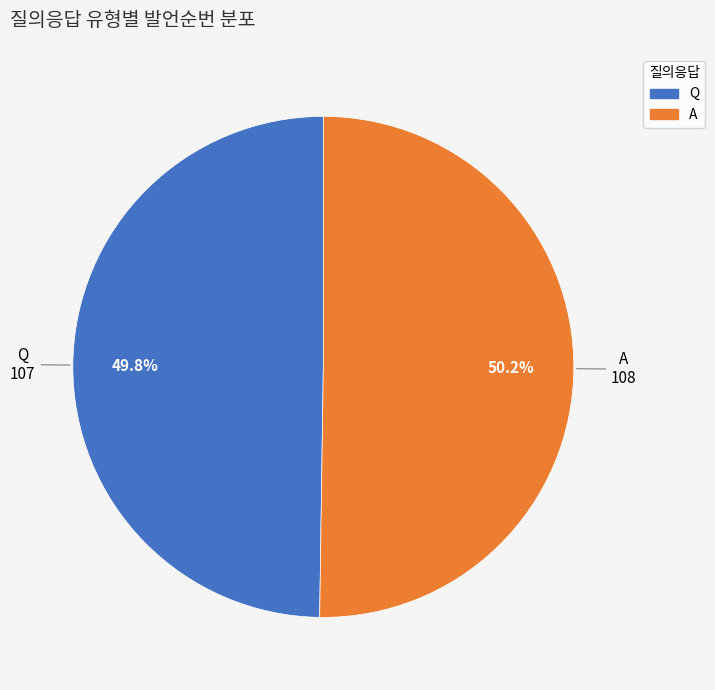

What is the ratio of the value at Q to the value at A?

1.0